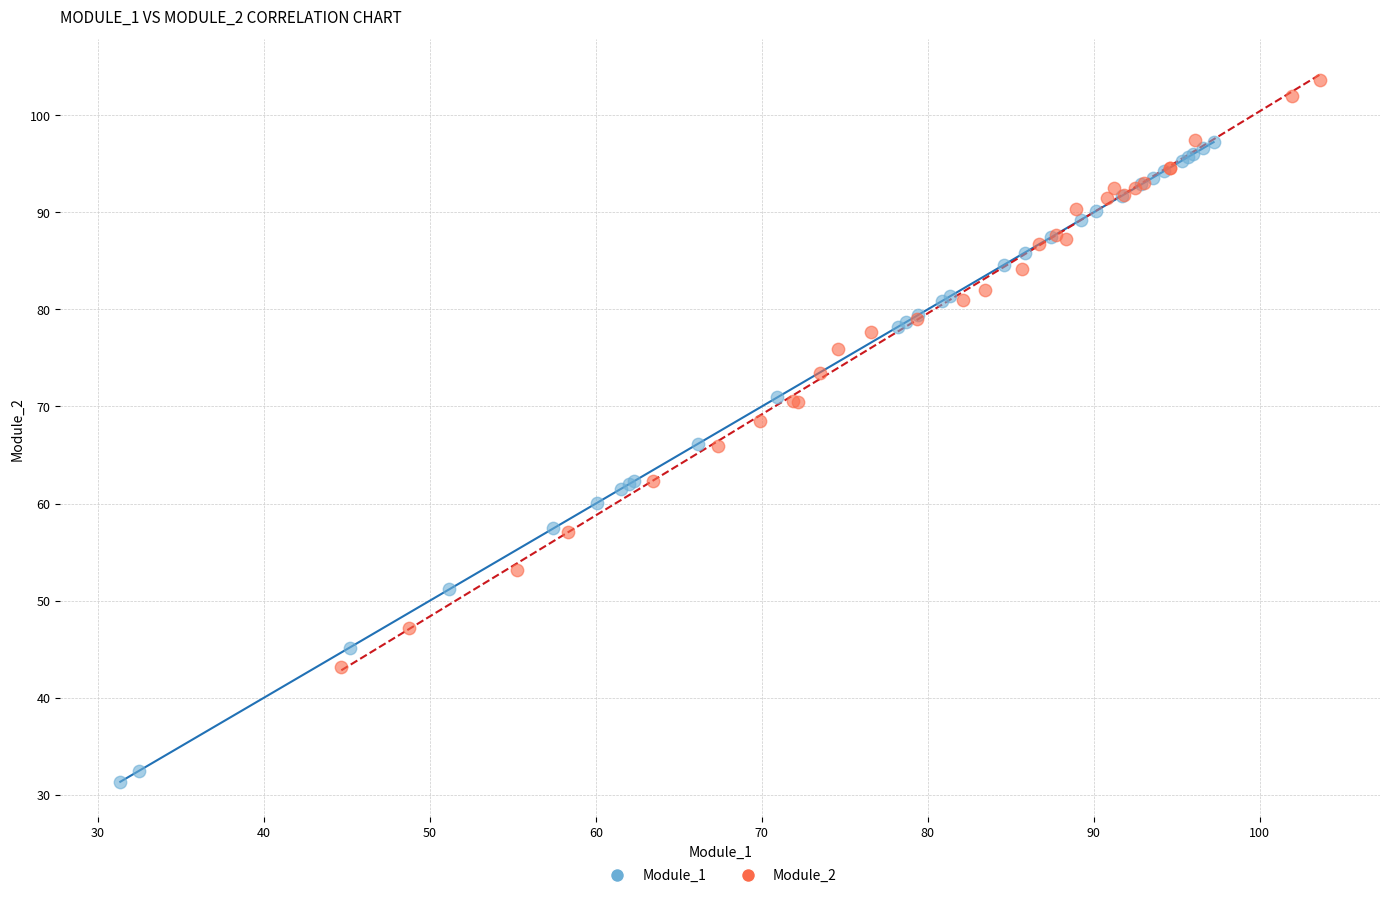

Which series reaches the minimum Y coordinate?

Module_1